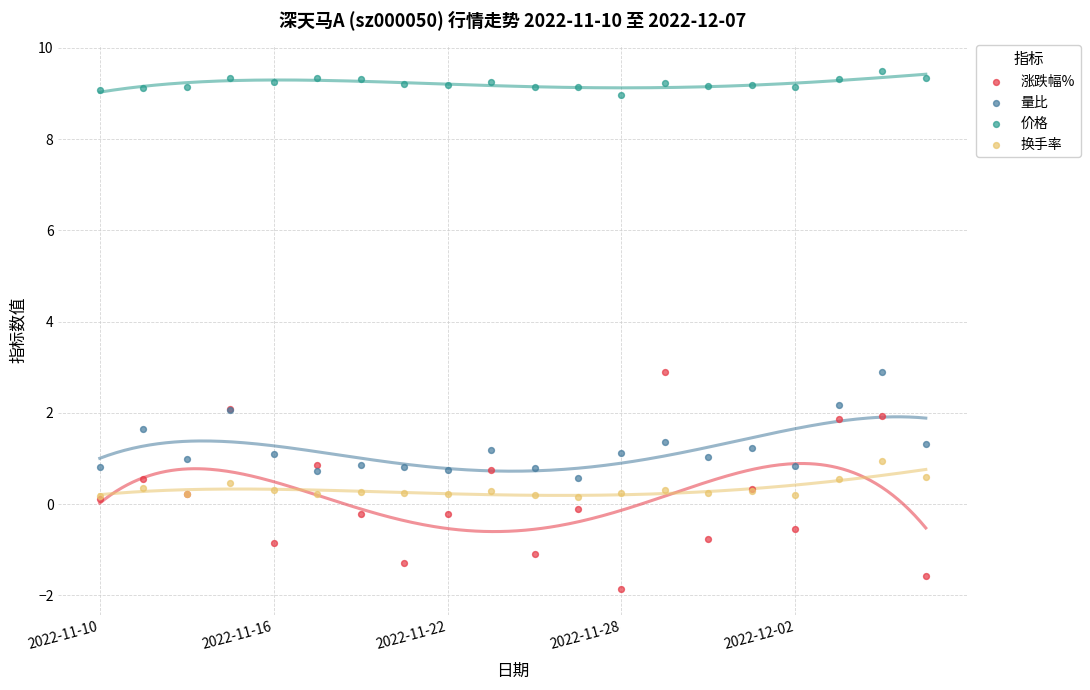

Which series has the widest spread of Y values?

涨跌幅%